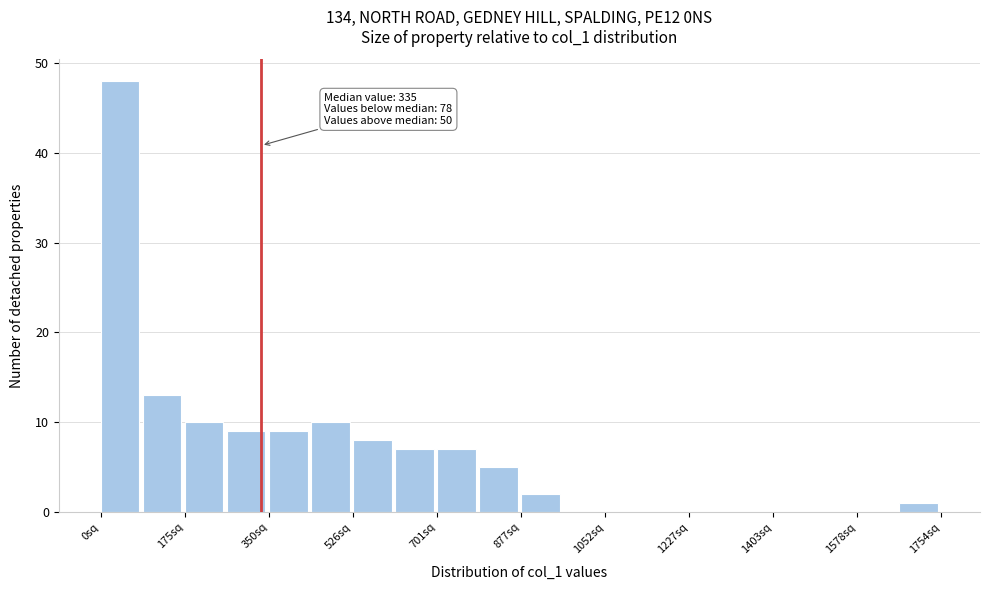

Over which range of the x-axis is the bar tallest?

0 to 80